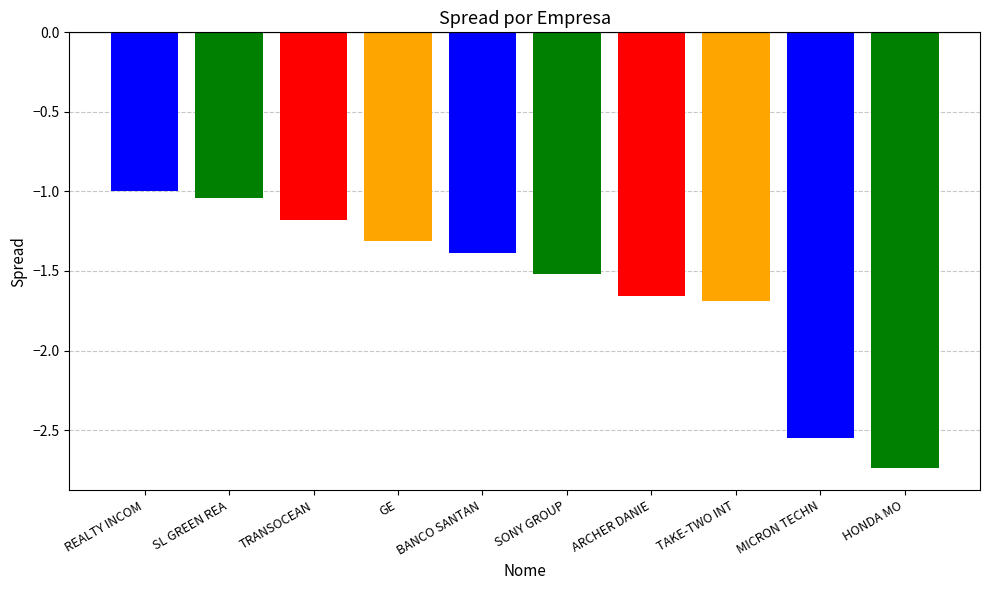

How many data points does each series have?

10